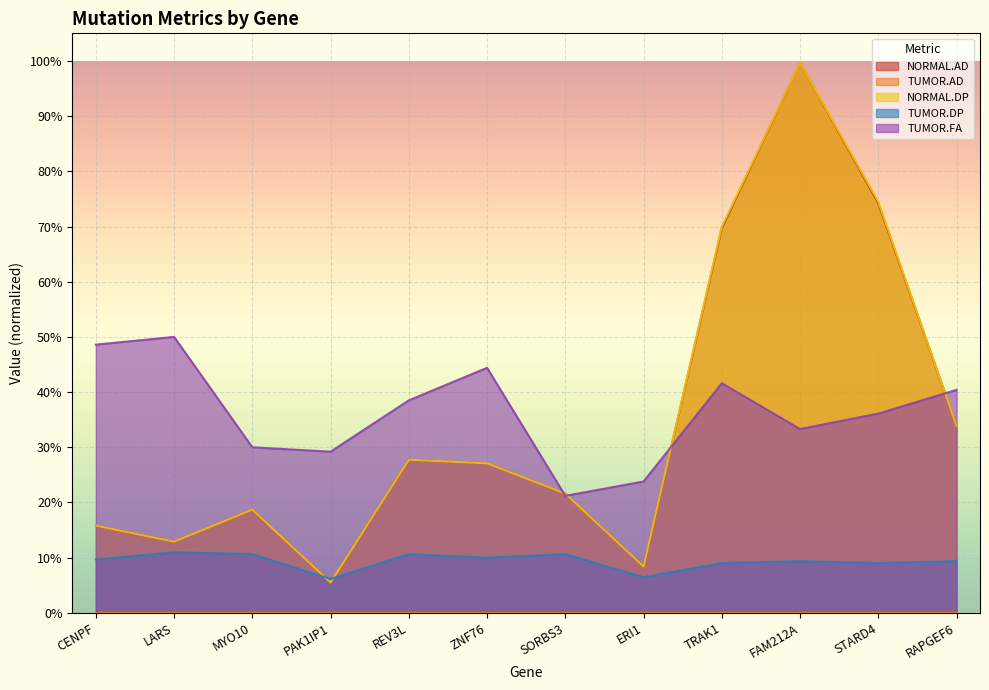

Which category has the highest value in the NORMAL.AD series?

FAM212A